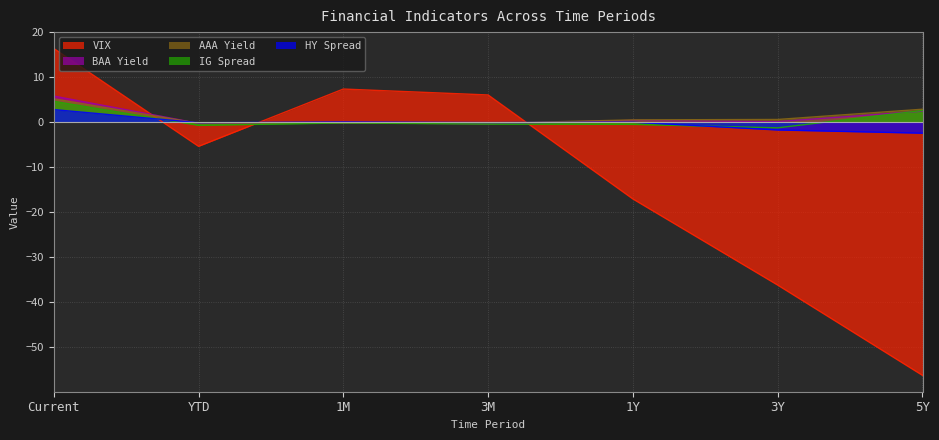

How many values in the HY Spread series exceed 0?

2